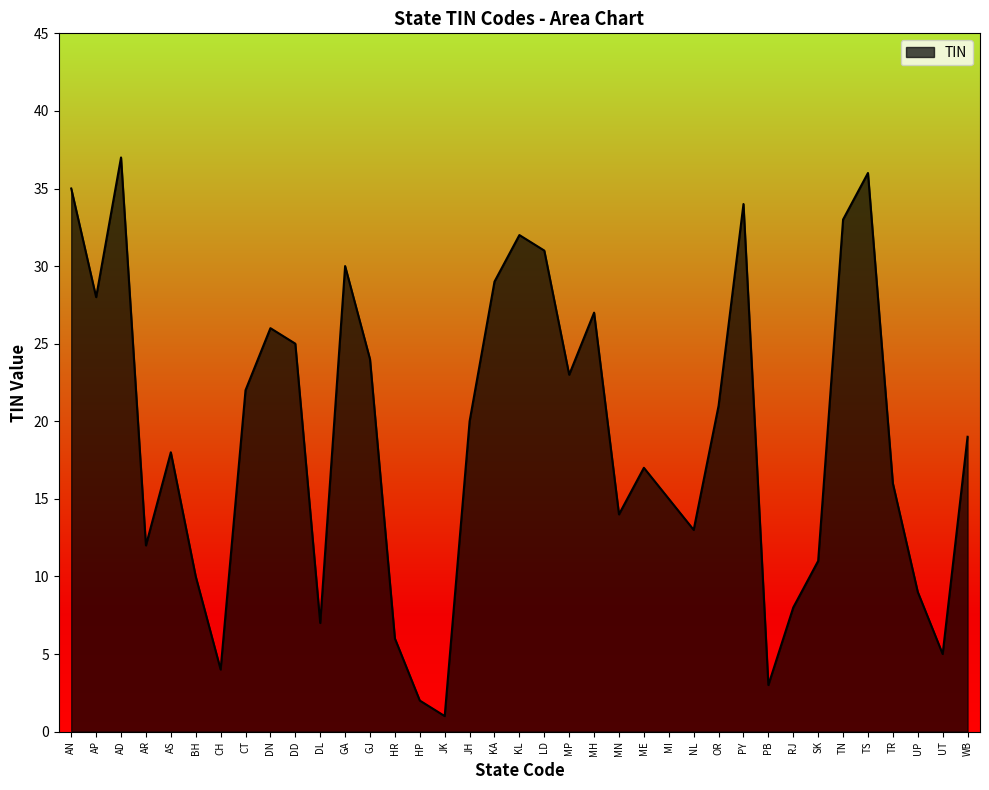

Reading left to right, transcribe all the data shown in this chart.

AN=35	AP=28	AD=37	AR=12	AS=18	BH=10	CH=4	CT=22	DN=26	DD=25	DL=7	GA=30	GJ=24	HR=6	HP=2	JK=1	JH=20	KA=29	KL=32	LD=31	MP=23	MH=27	MN=14	ME=17	MI=15	NL=13	OR=21	PY=34	PB=3	RJ=8	SK=11	TN=33	TS=36	TR=16	UP=9	UT=5	WB=19